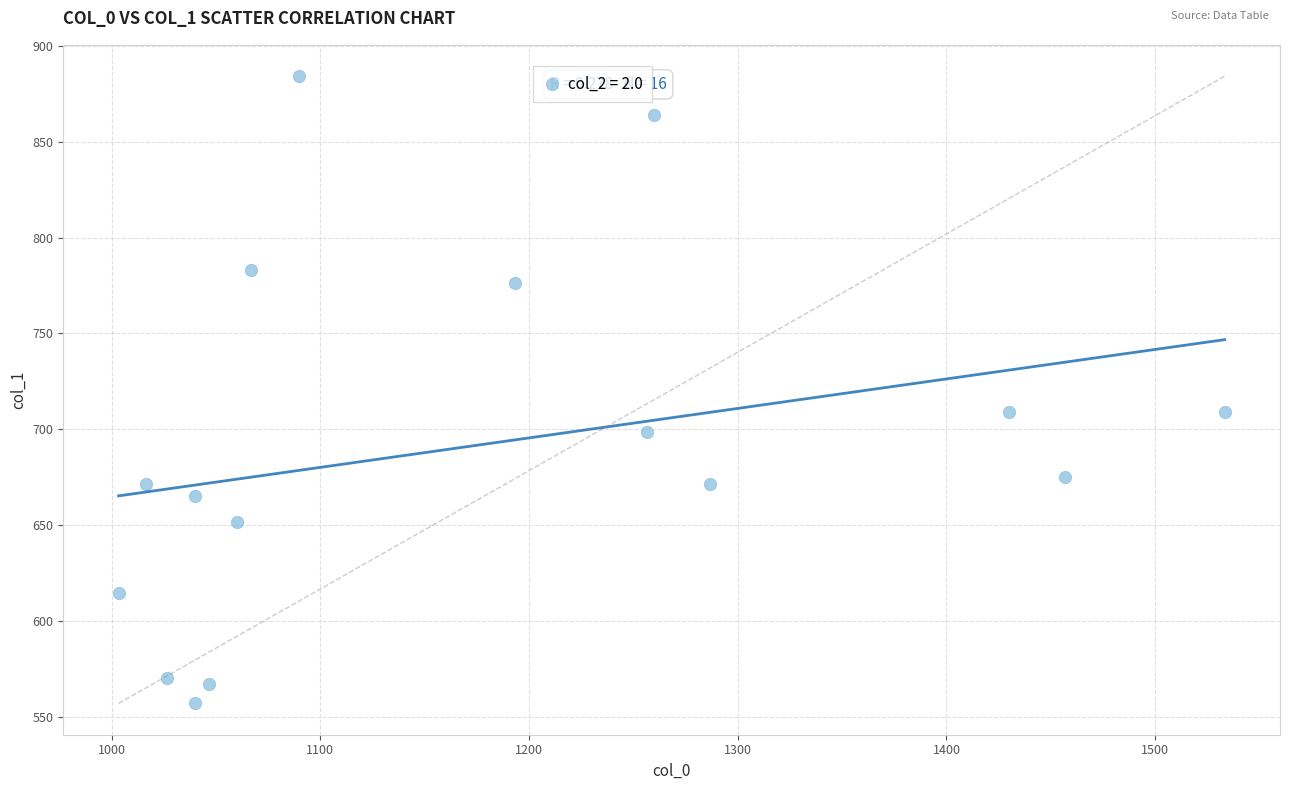

What is the range of Y values (max minus min)?

327.4